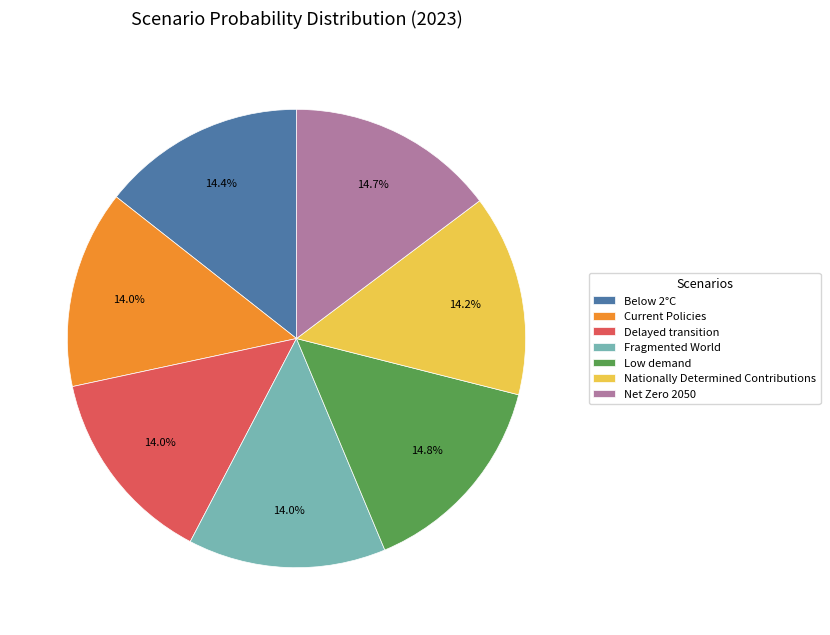

What percentage is NOT represented by Net Zero 2050?

85.3%